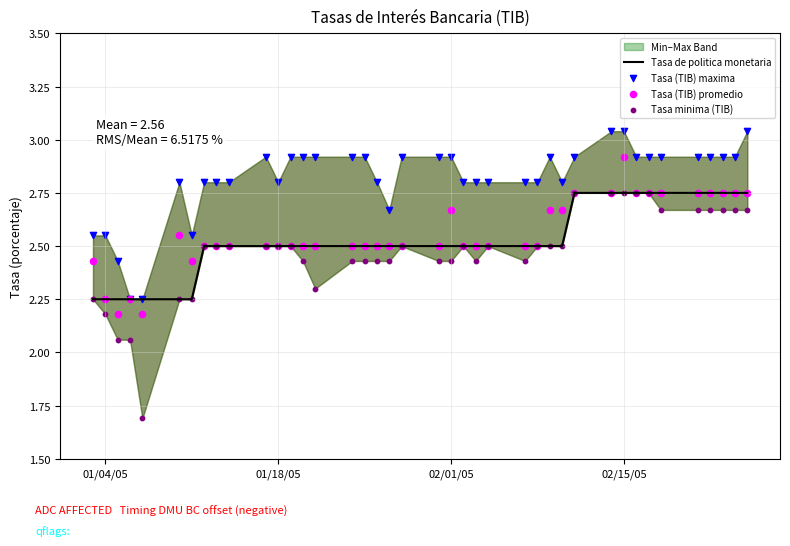

At which category is the sum across all series the highest?

02/15/05